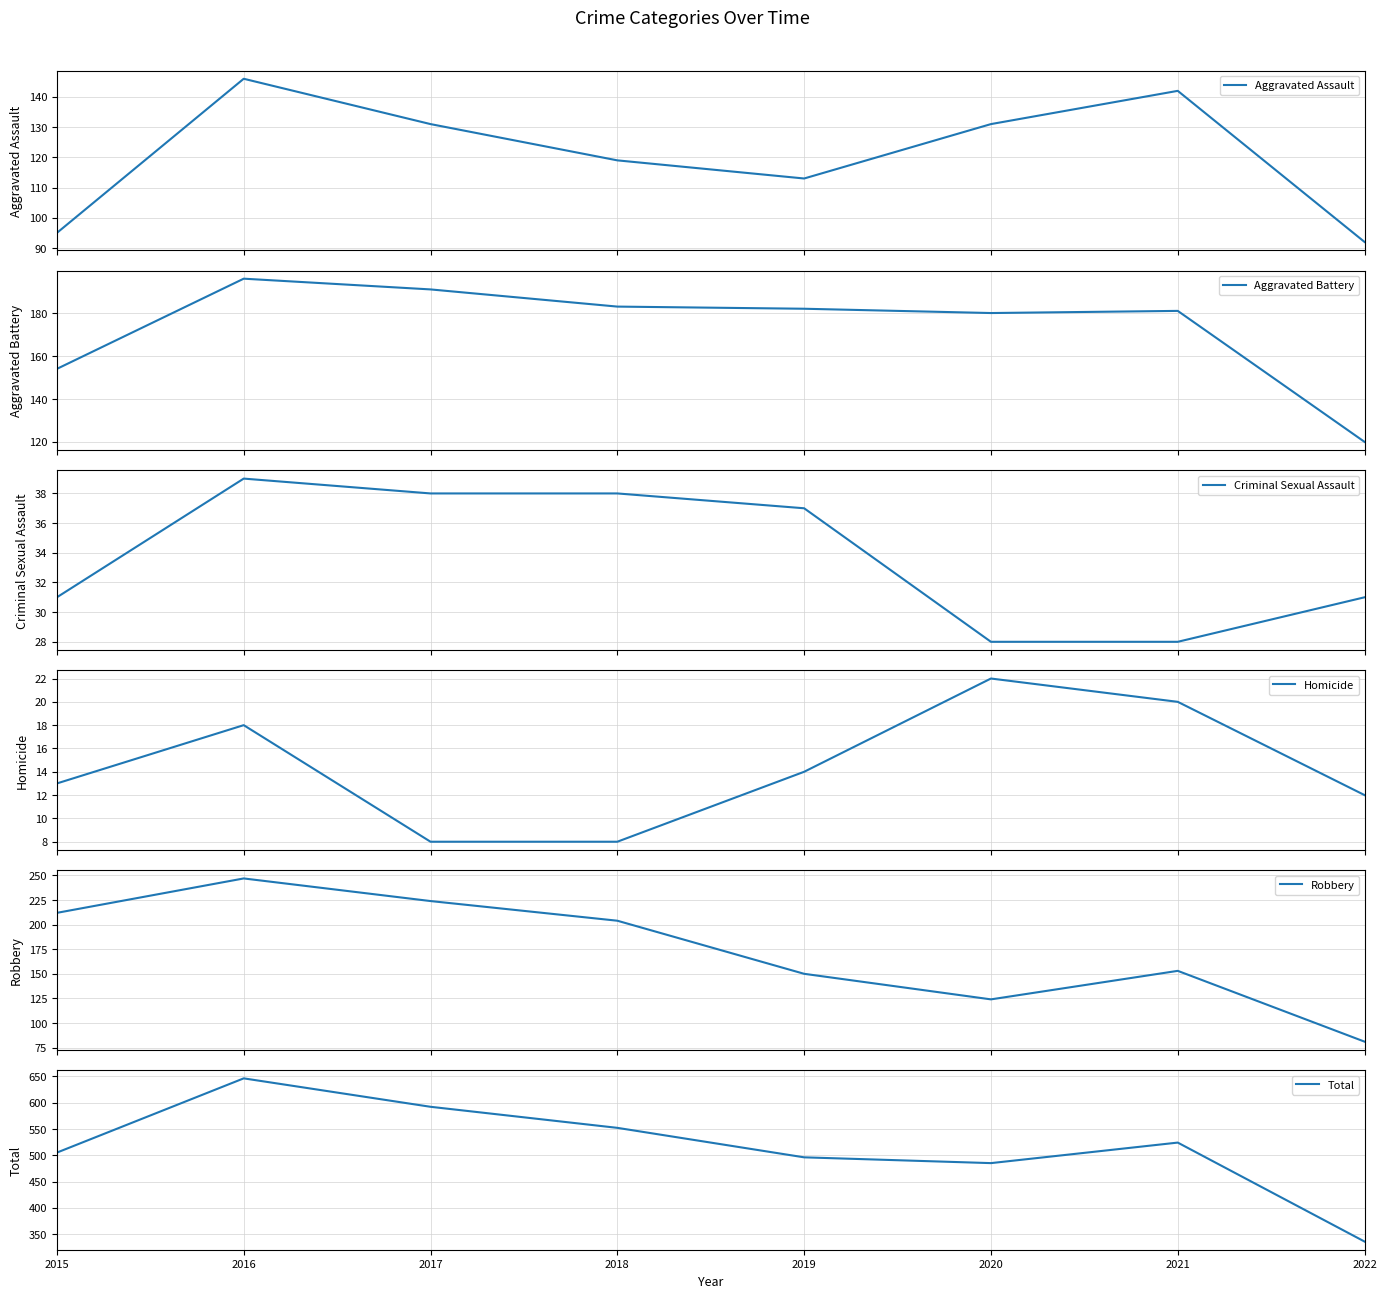

Where does the Aggravated Assault series first go above 131?

2016